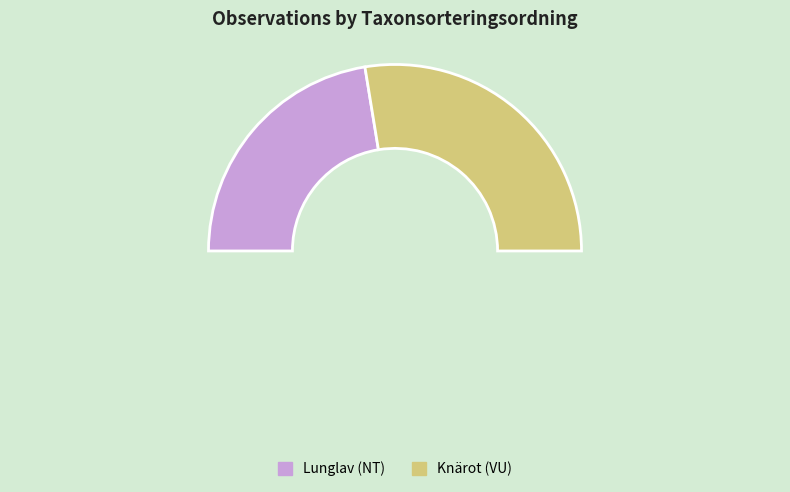

How many slices are in this pie chart?

2